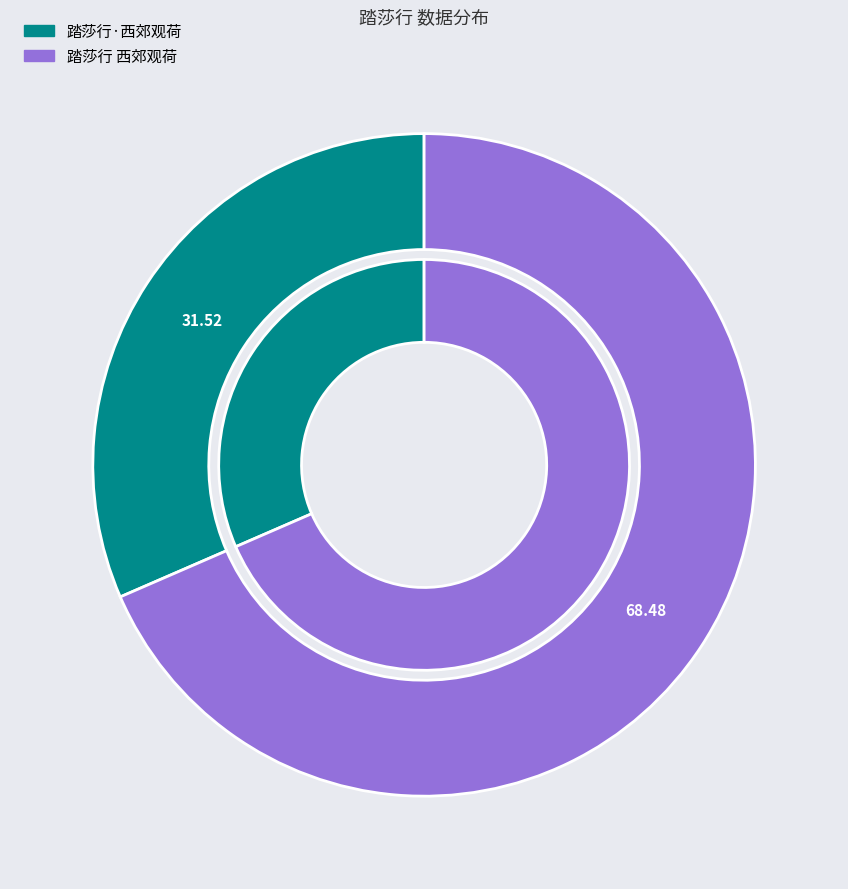

To the nearest percent, what is the combined percentage of 踏莎行·西郊观荷 and 踏莎行 西郊观荷?

100%